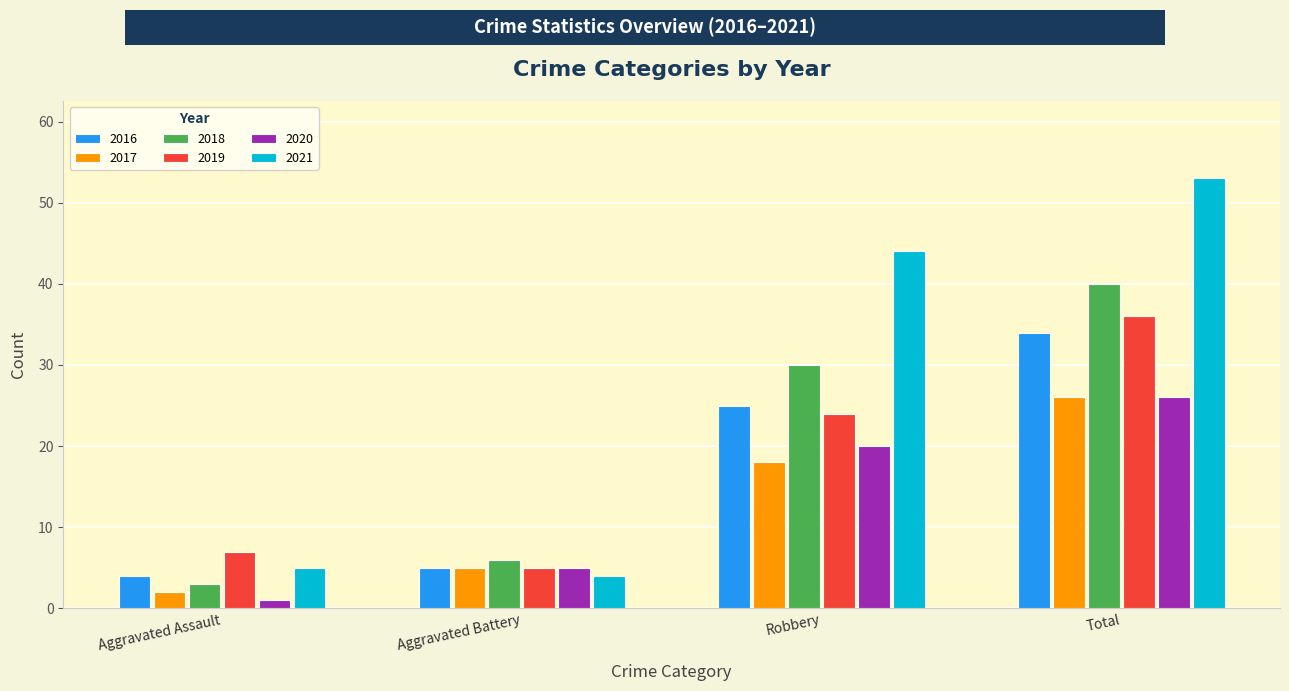

Which category has the lowest value in the 2017 series?

Aggravated Assault